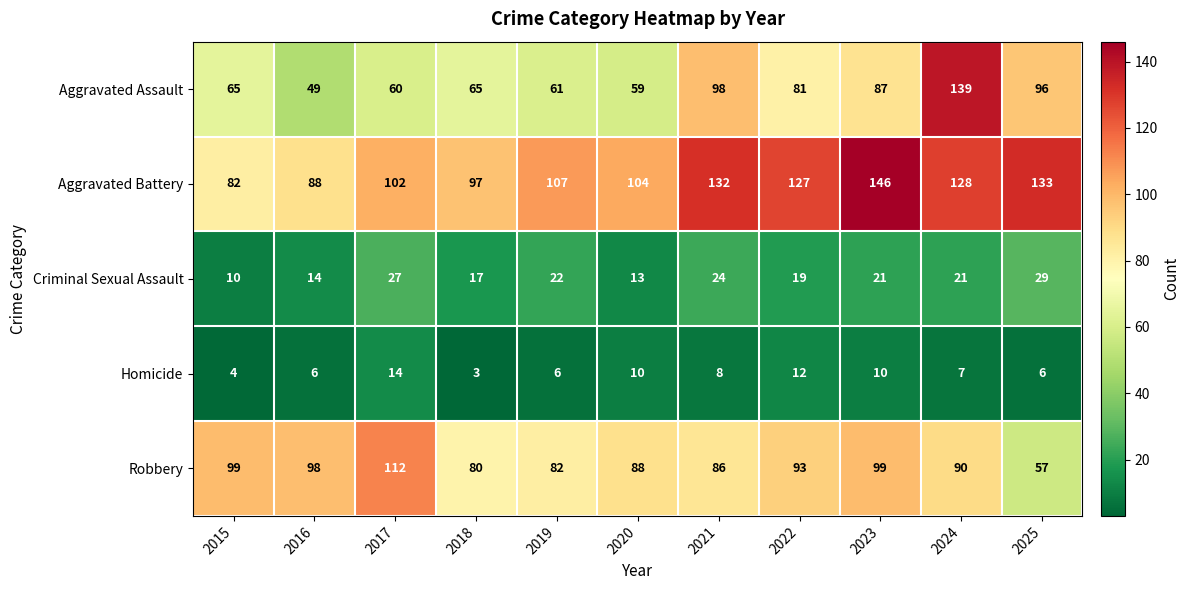

Is it true that Criminal Sexual Assault equals 17 at 2018?

True